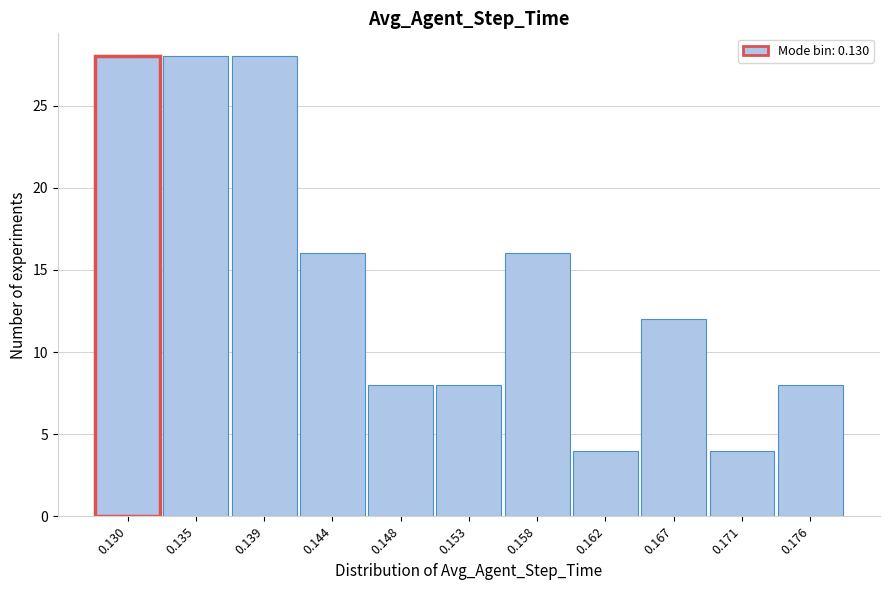

Reading left to right, extract all data points from this chart.

0.130=28	0.135=28	0.139=28	0.144=16	0.148=8	0.153=8	0.158=16	0.162=4	0.167=12	0.171=4	0.176=8